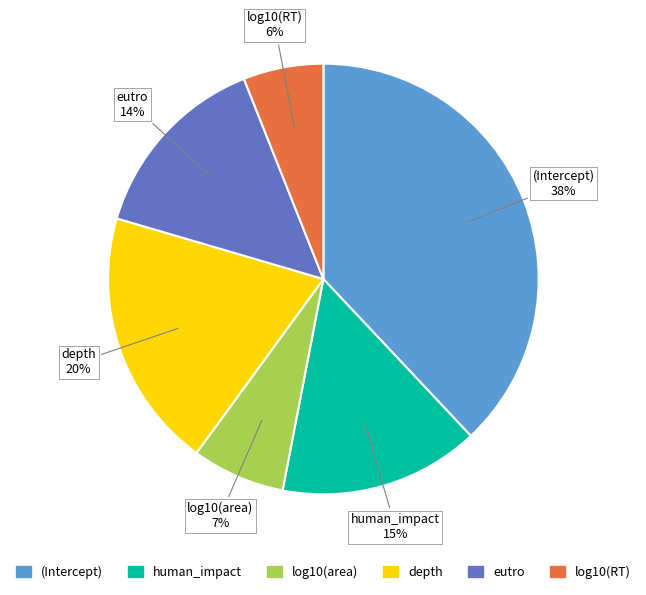

Rank the categories by value from highest to lowest.

(Intercept), depth, human_impact, eutro, log10(area), log10(RT)